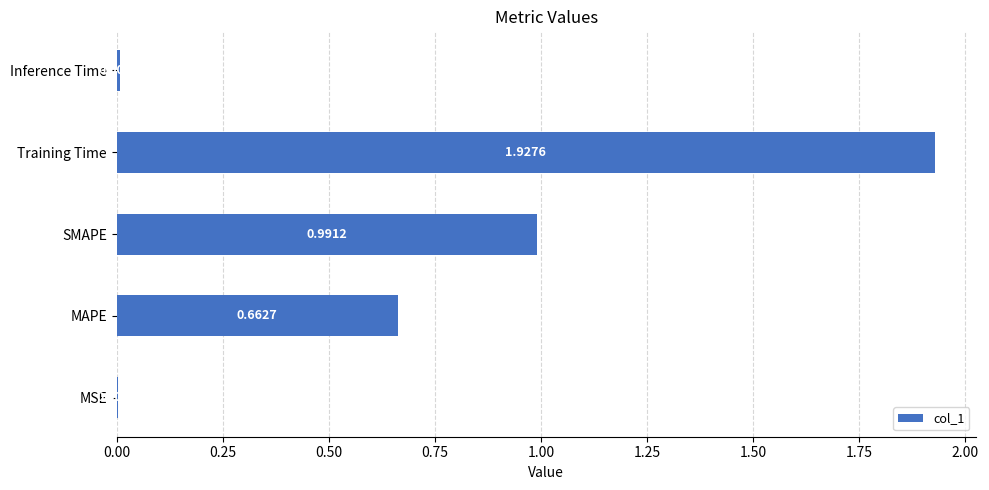

At which label is the value closest to 0?

MSE